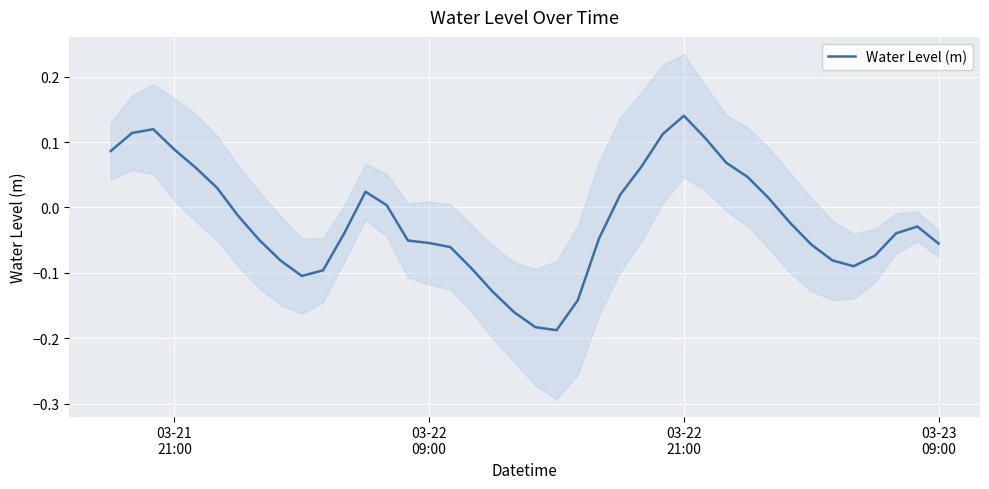

How many values are above zero?

16